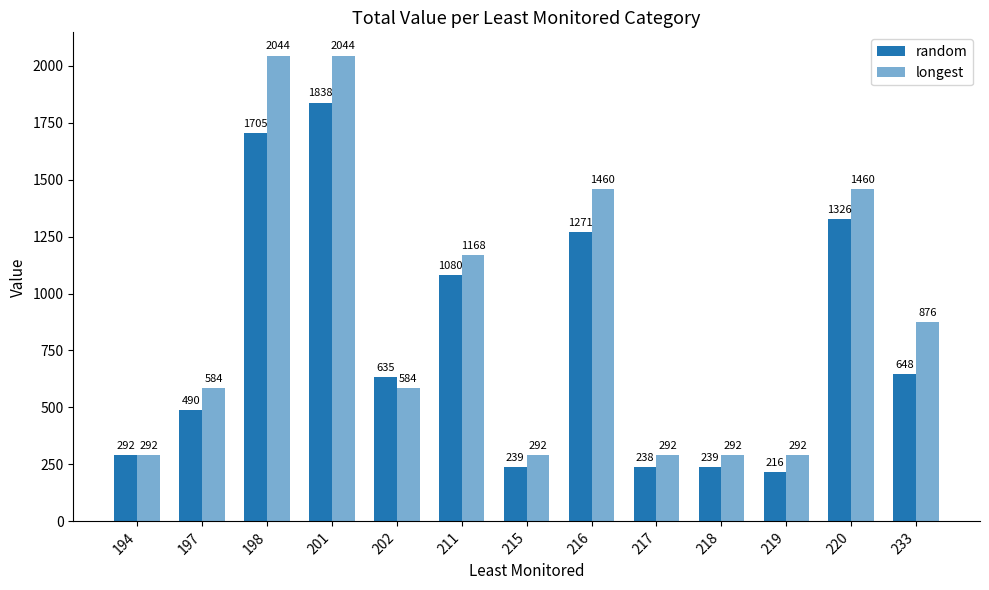

Are the bars horizontal?

No